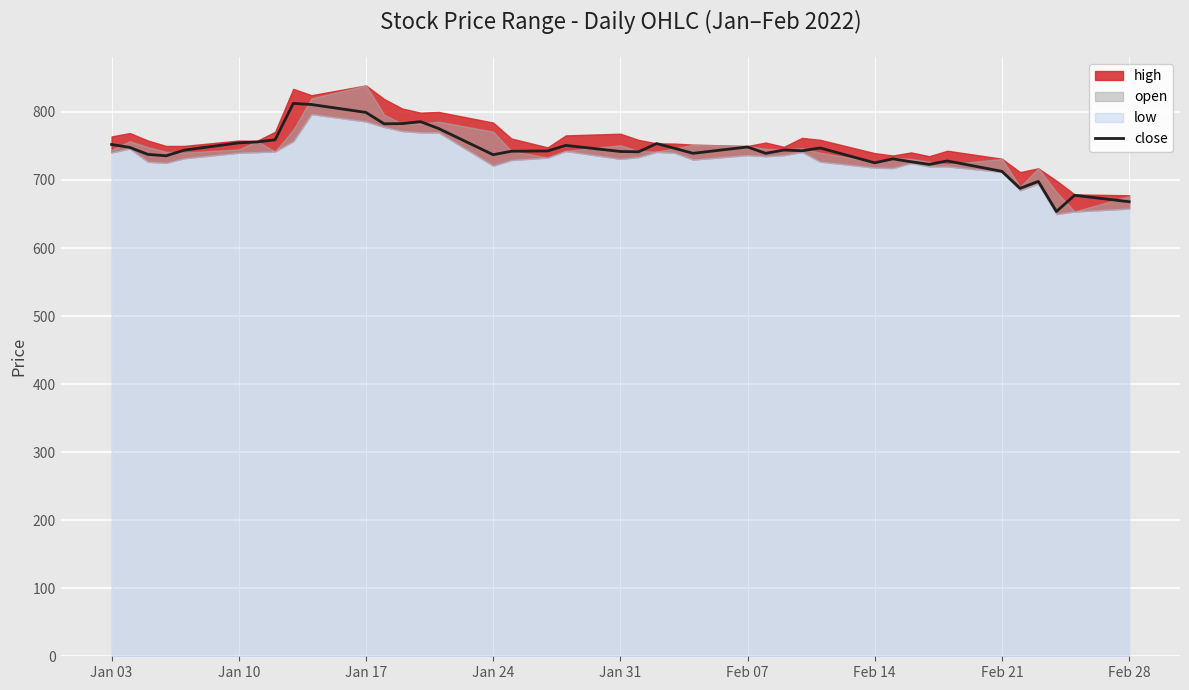

What is the highest value of the close series?

812.6